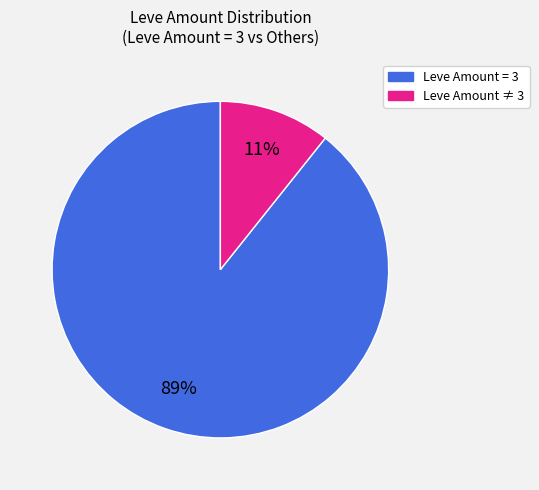

How many slices are in this pie chart?

2